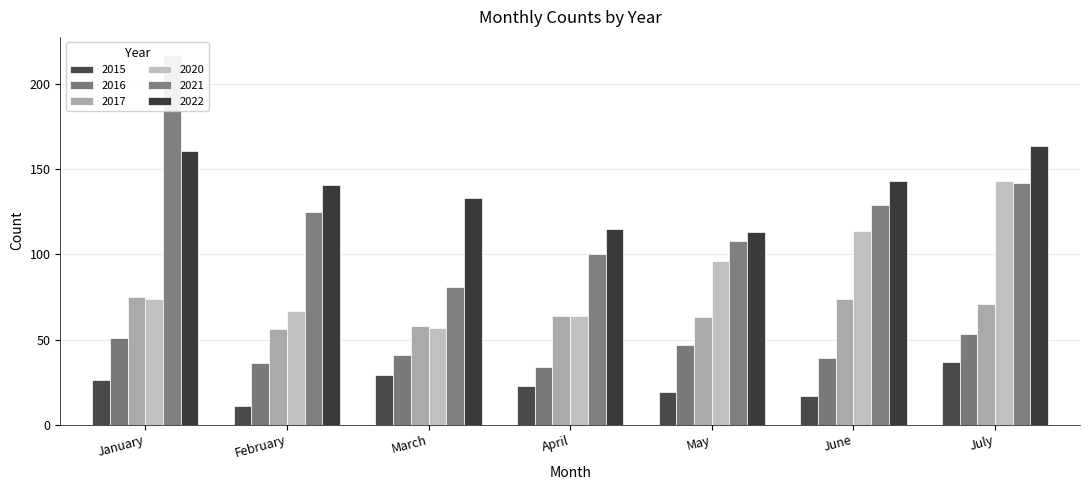

Is the value of 2017 at May greater than the value of 2020 at April?

No